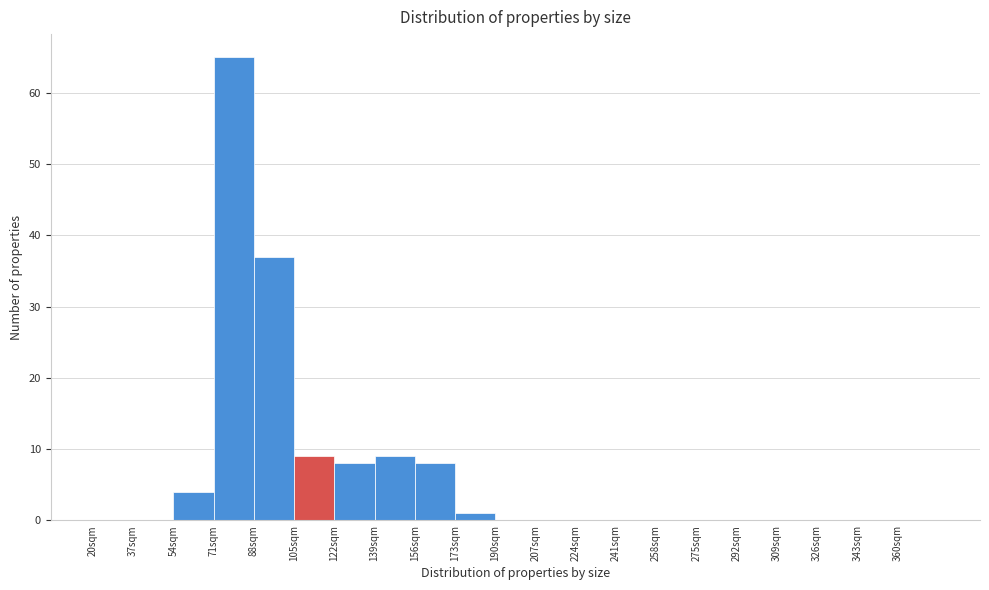

Over which range of the x-axis is the bar tallest?

71 to 88